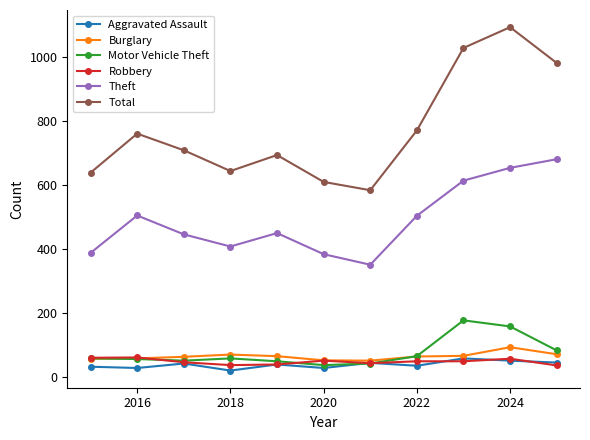

What is the value of the Robbery point at the 2nd from the left?

60